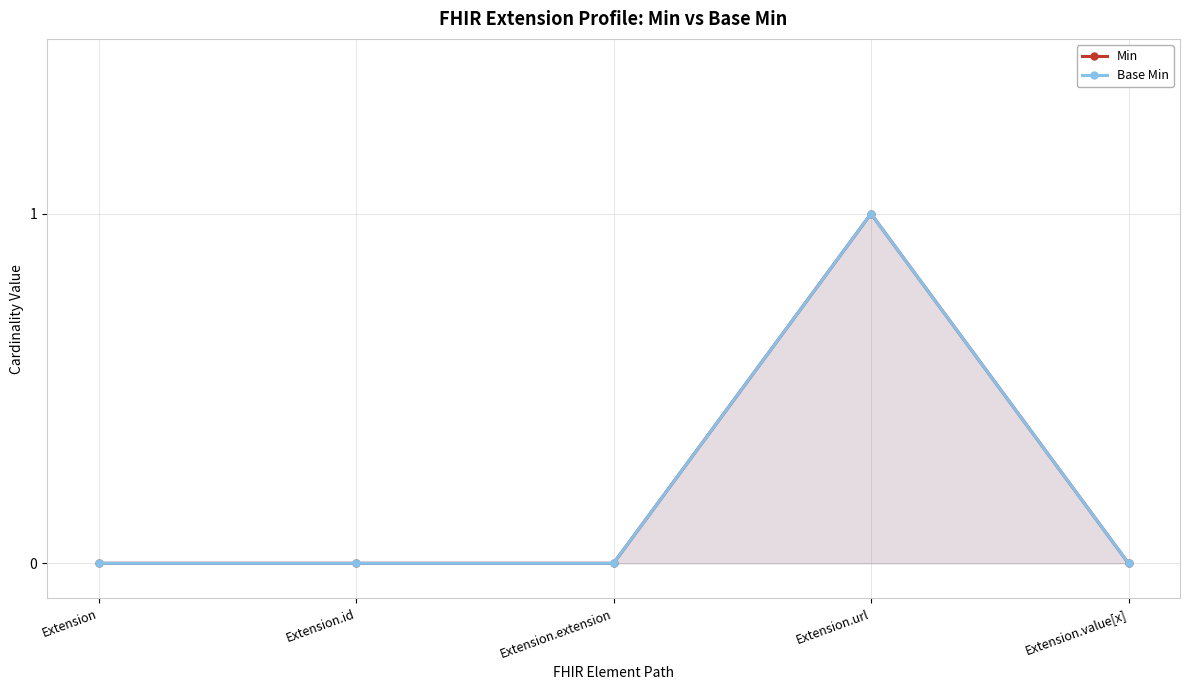

True or false: Base Min has a value of 0 at Extension.value[x].

False